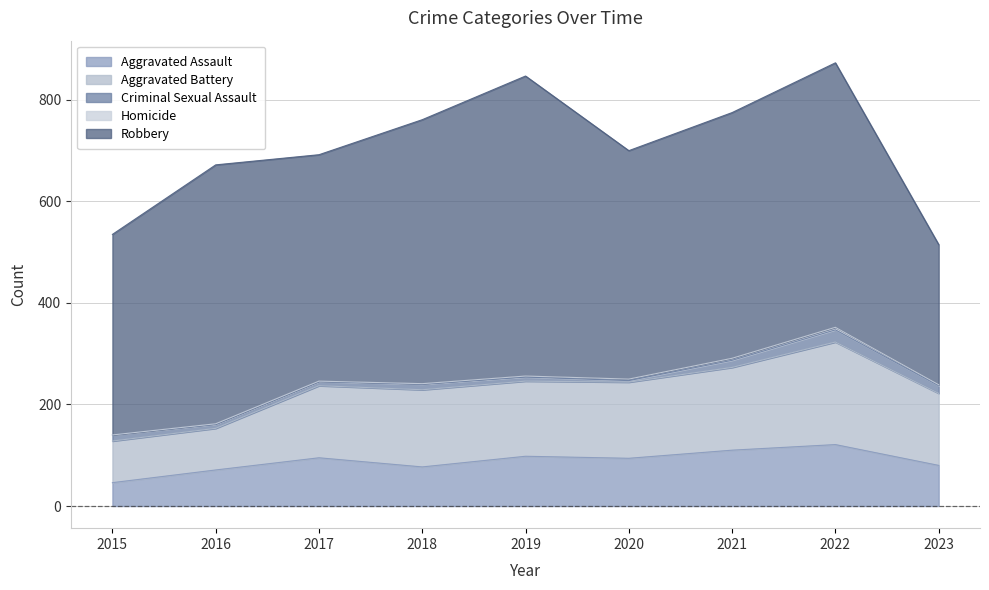

Is it true that Homicide equals 1 at 2023?

False